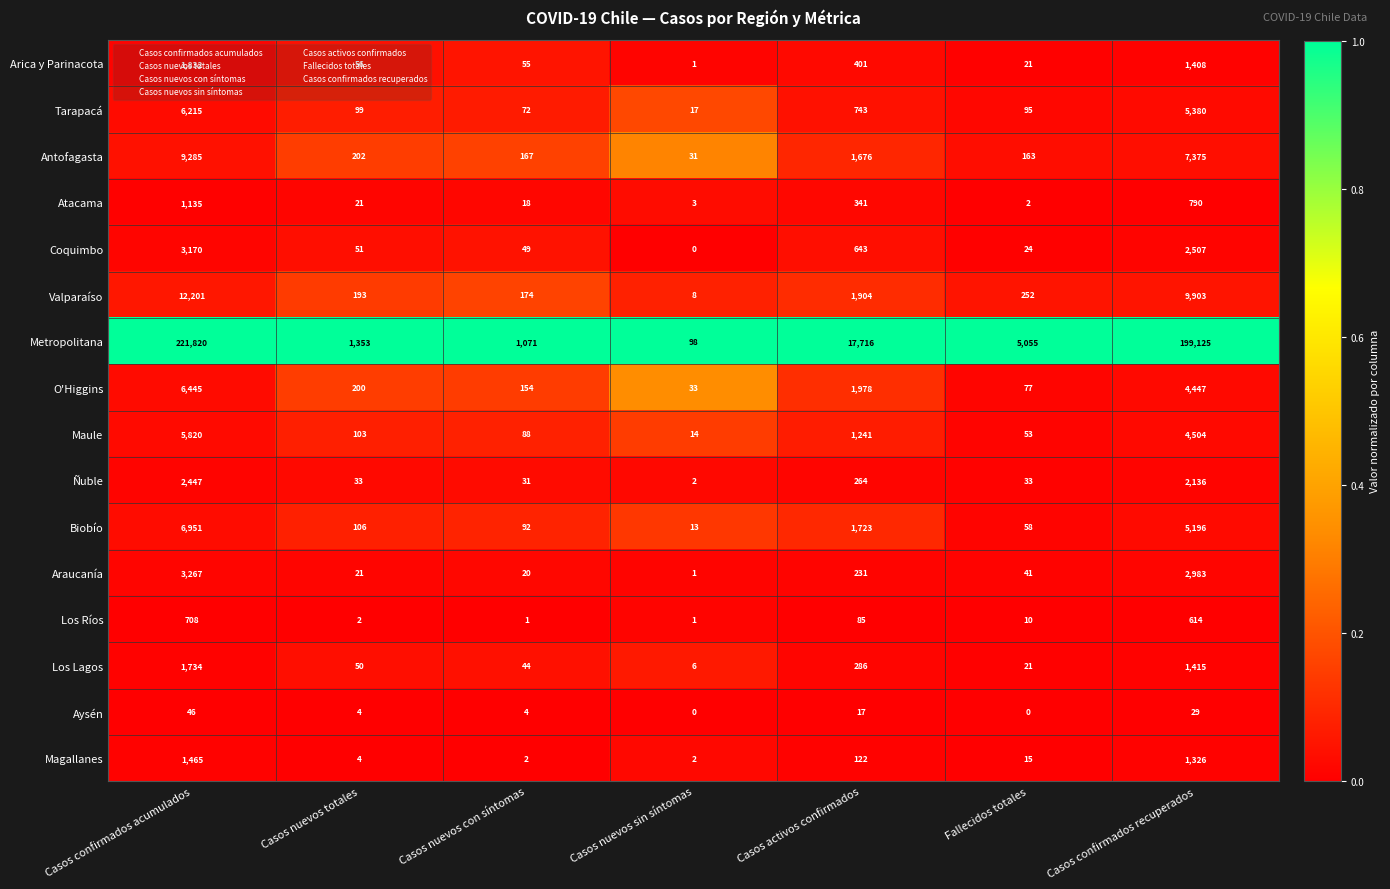

What is the maximum value shown in the chart?

221820